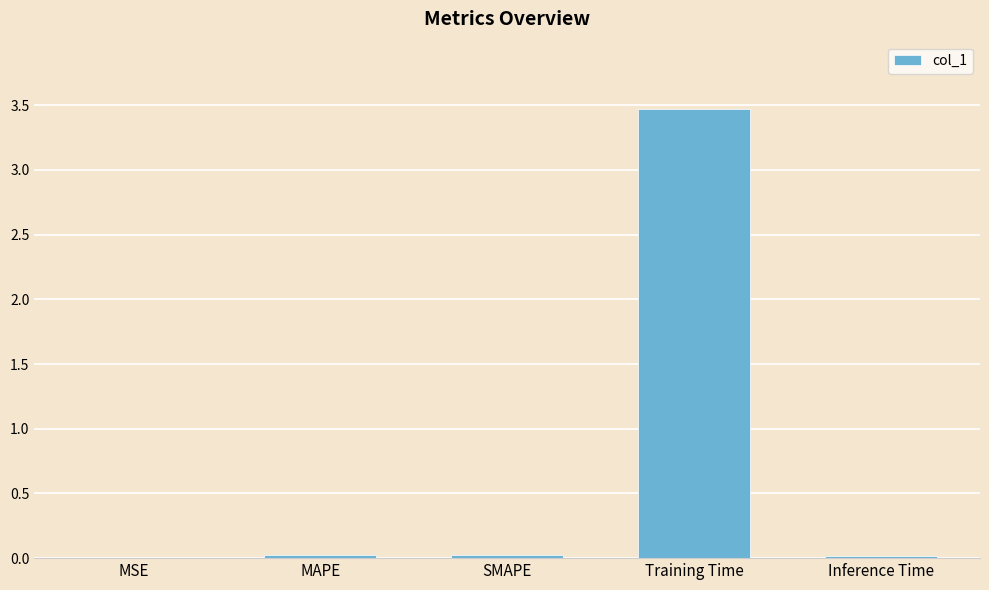

What is the sum of all values?

3.5